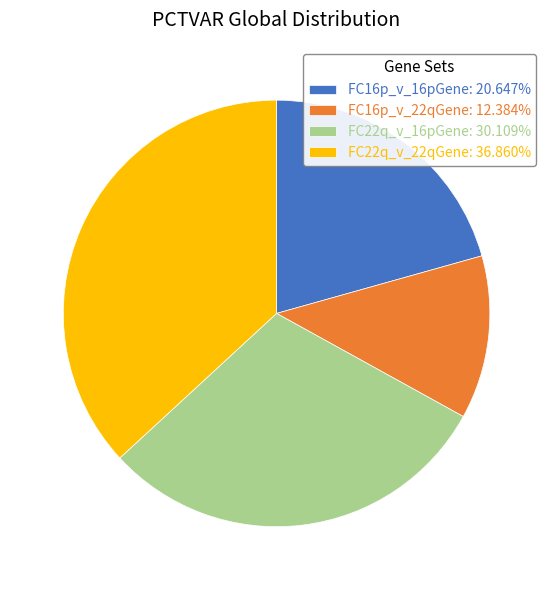

Rank the categories by value from highest to lowest.

FC22q_v_22qGene, FC22q_v_16pGene, FC16p_v_16pGene, FC16p_v_22qGene